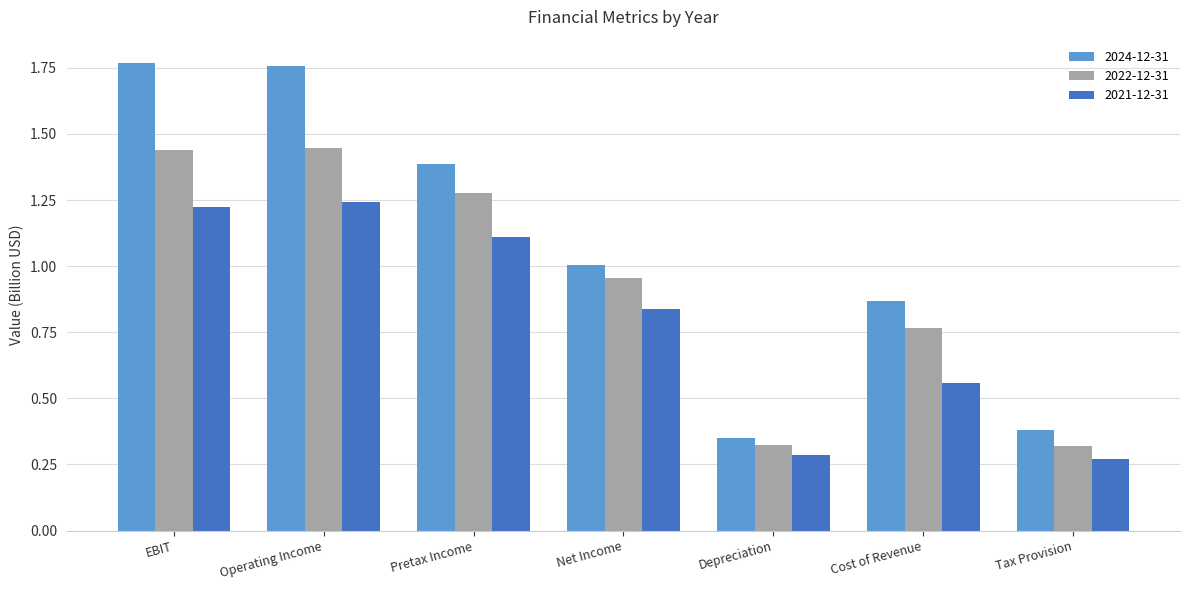

The 2021-12-31 series shows 1.8 at Pretax Income. True or false?

False